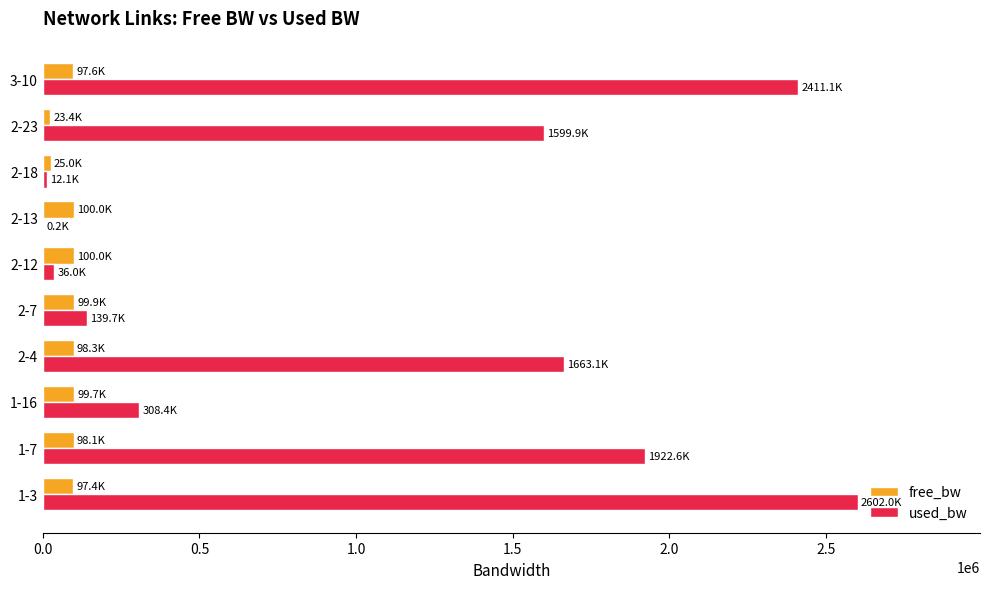

Between 1-16 and 2-18, which series saw the biggest shift?

used_bw